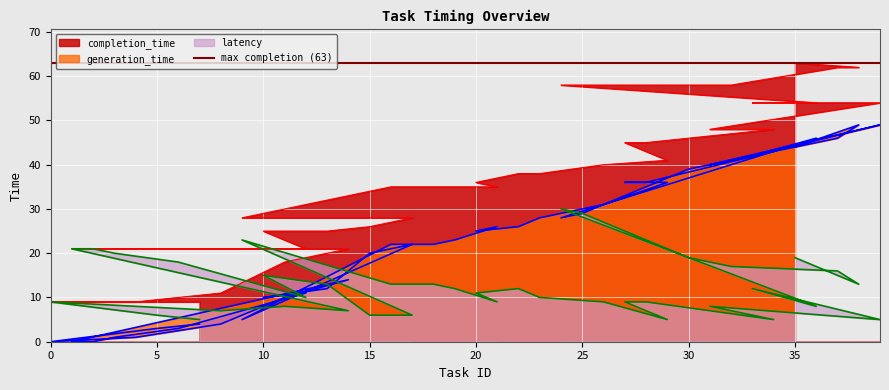

Which series changed the most between 26 and 36?

generation_time